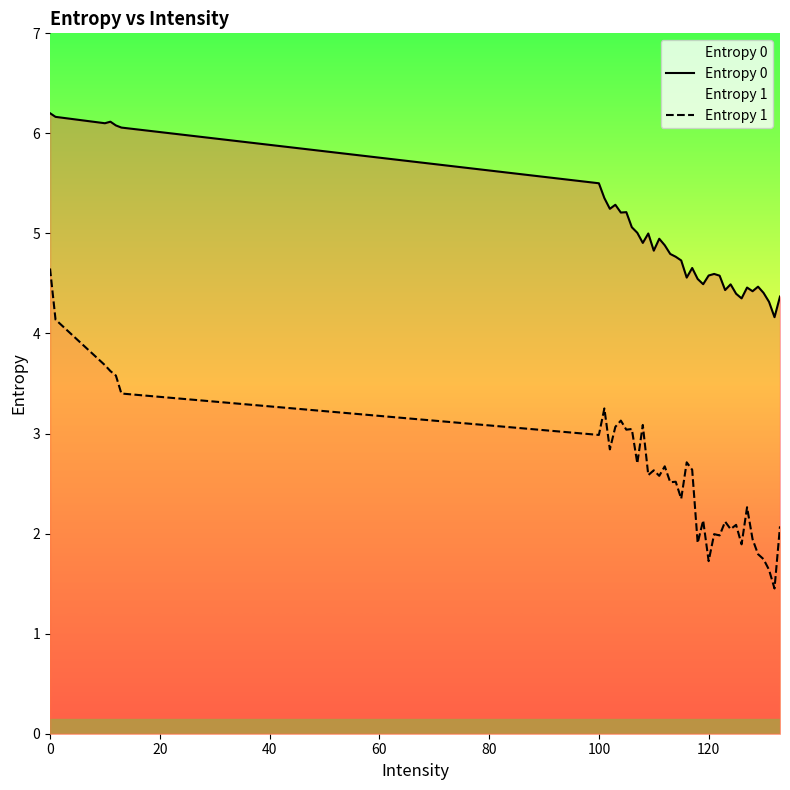

Reading left to right, extract all data points from this chart.

Entropy 0: 6.2	6.2	6.1	6.1	6.1	6.1	5.5	5.4	5.2	5.3	5.2	5.2	5.1	5.0	4.9	5.0	4.8	4.9	4.9	4.8	4.8	4.7	4.6	4.7	4.5	4.5	4.6	4.6	4.6	4.4	4.5	4.4	4.4	4.5	4.4	4.5	4.4	4.3	4.2	4.4
Entropy 1: 4.6	4.1	3.7	3.6	3.6	3.4	3.0	3.3	2.8	3.1	3.1	3.0	3.0	2.7	3.1	2.6	2.6	2.6	2.7	2.5	2.5	2.3	2.7	2.6	1.9	2.1	1.7	2.0	2.0	2.1	2.0	2.1	1.9	2.3	1.9	1.8	1.7	1.6	1.5	2.1